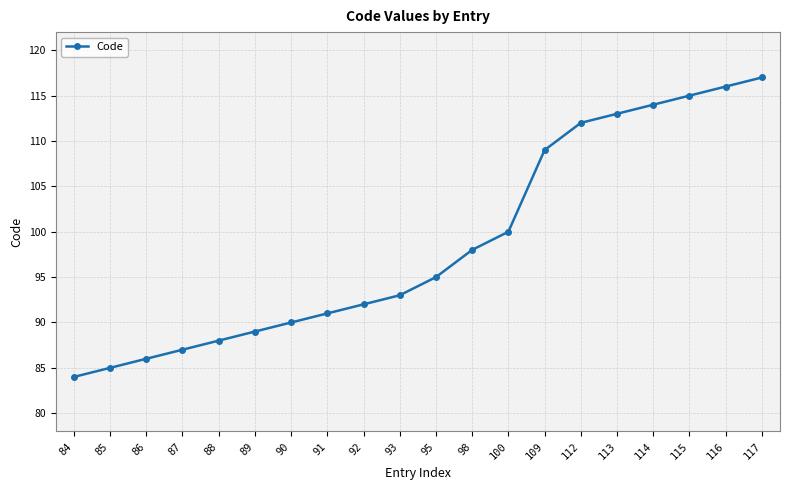

At which category does the chart reach its peak across all series?

117